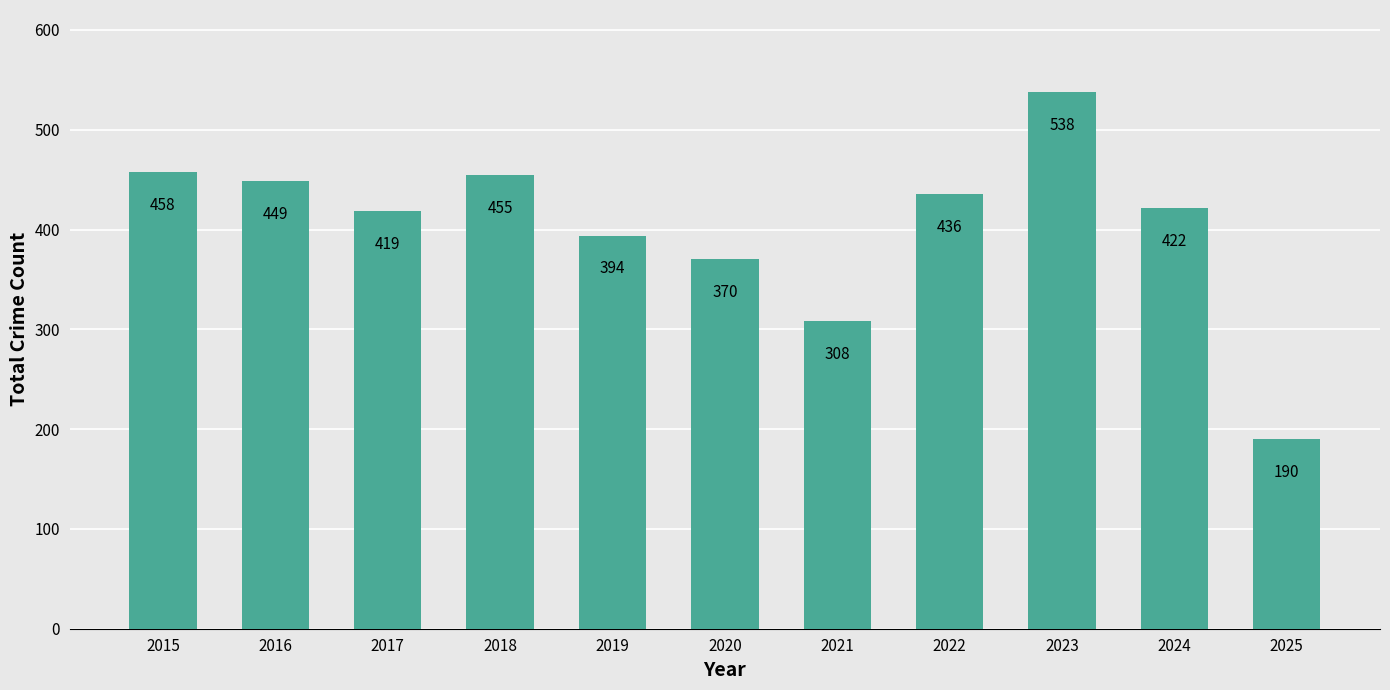

What is the value of the 9th bar from the left?

538